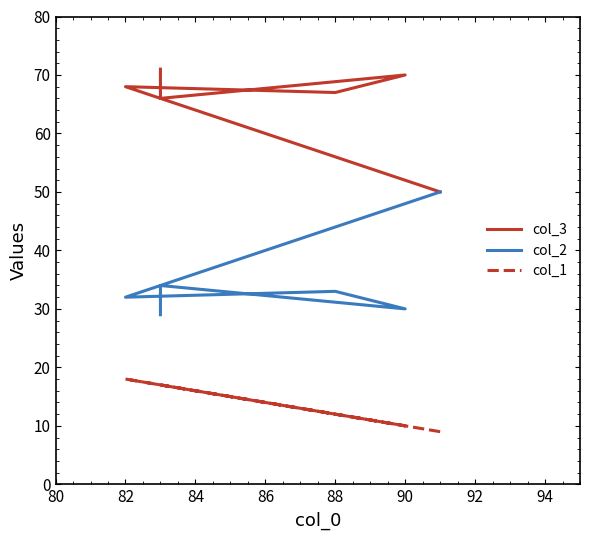

Which has a higher value, 88 or 82?

82